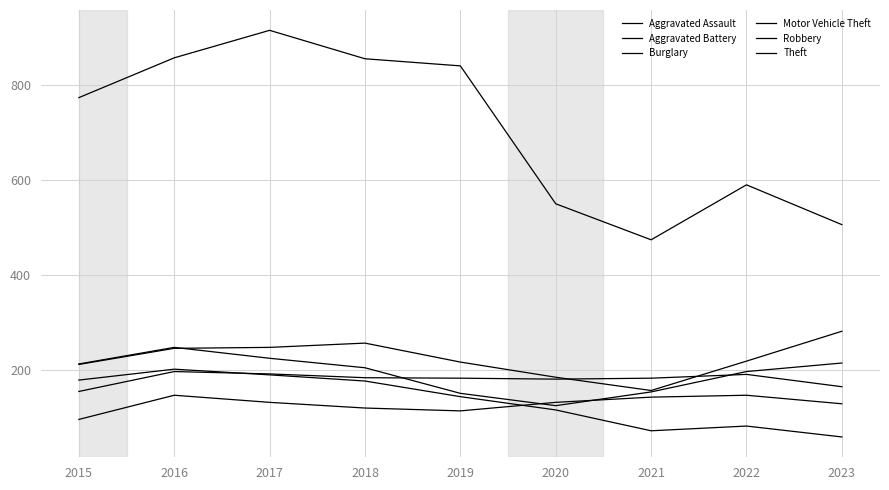

What is the difference between the Theft values at 2018 and 2015?

82